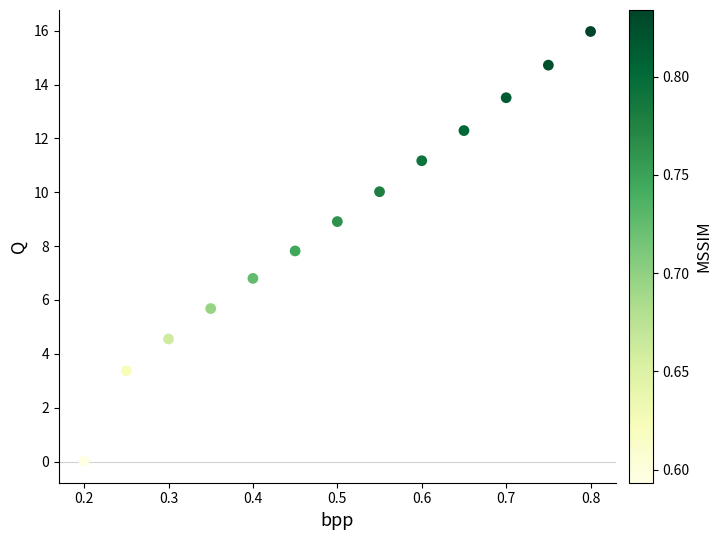

What Y value in the scatter plot is closest to 7?

6.8